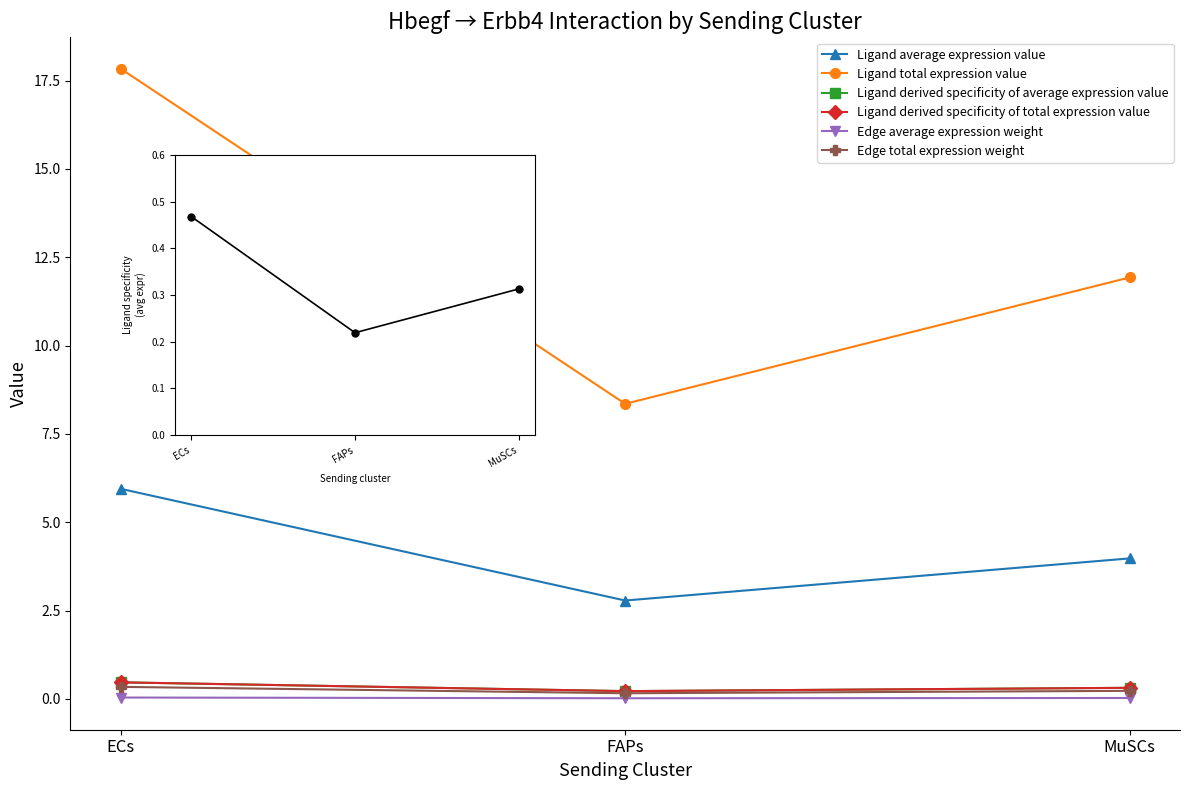

What is the maximum value shown in the chart?

17.8